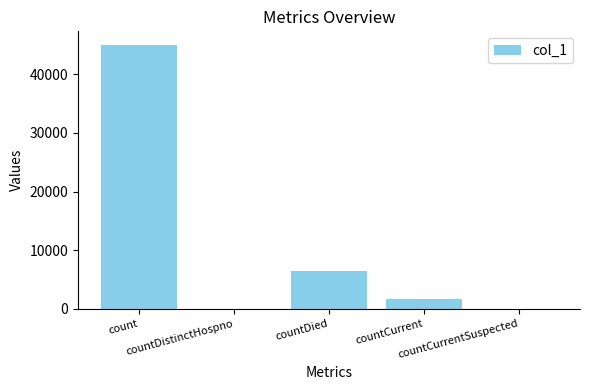

What is the maximum value shown in the chart?

45045